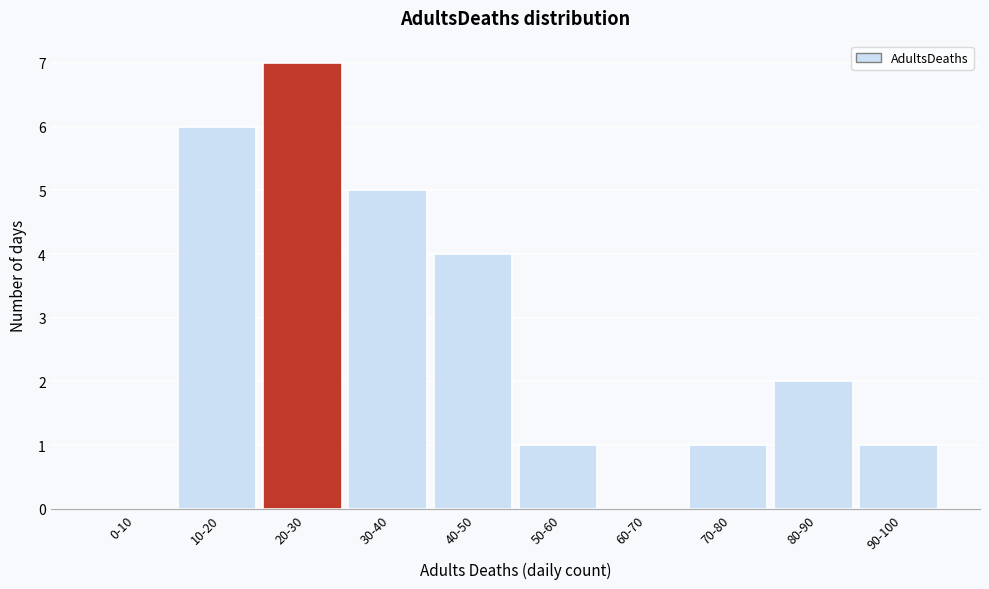

Reading right to left, extract all data points from this chart.

90-100=1	80-90=2	70-80=1	60-70=0	50-60=1	40-50=4	30-40=5	20-30=7	10-20=6	0-10=0